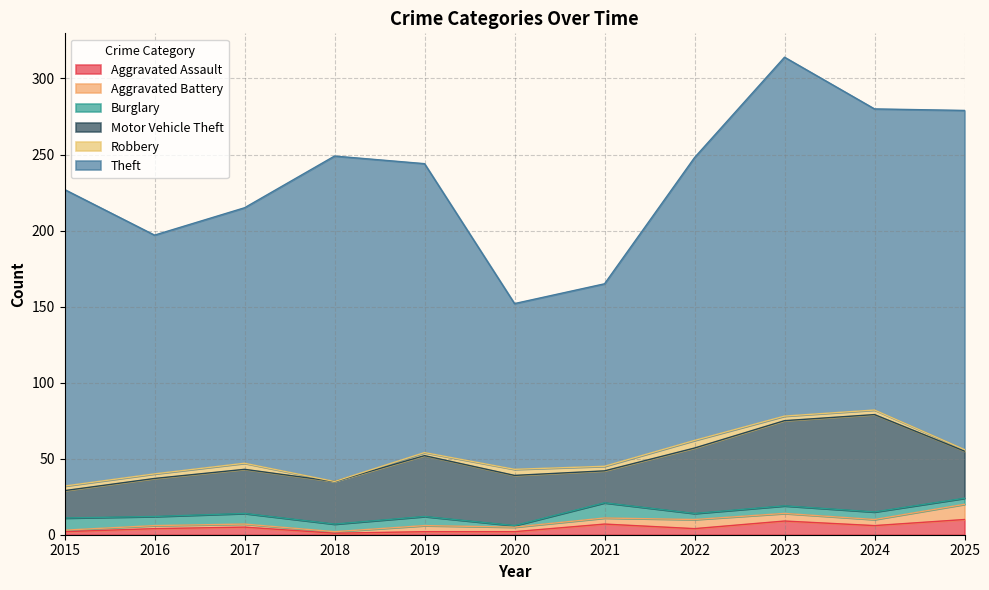

The value of Robbery at 2018 is 0. True or false?

True